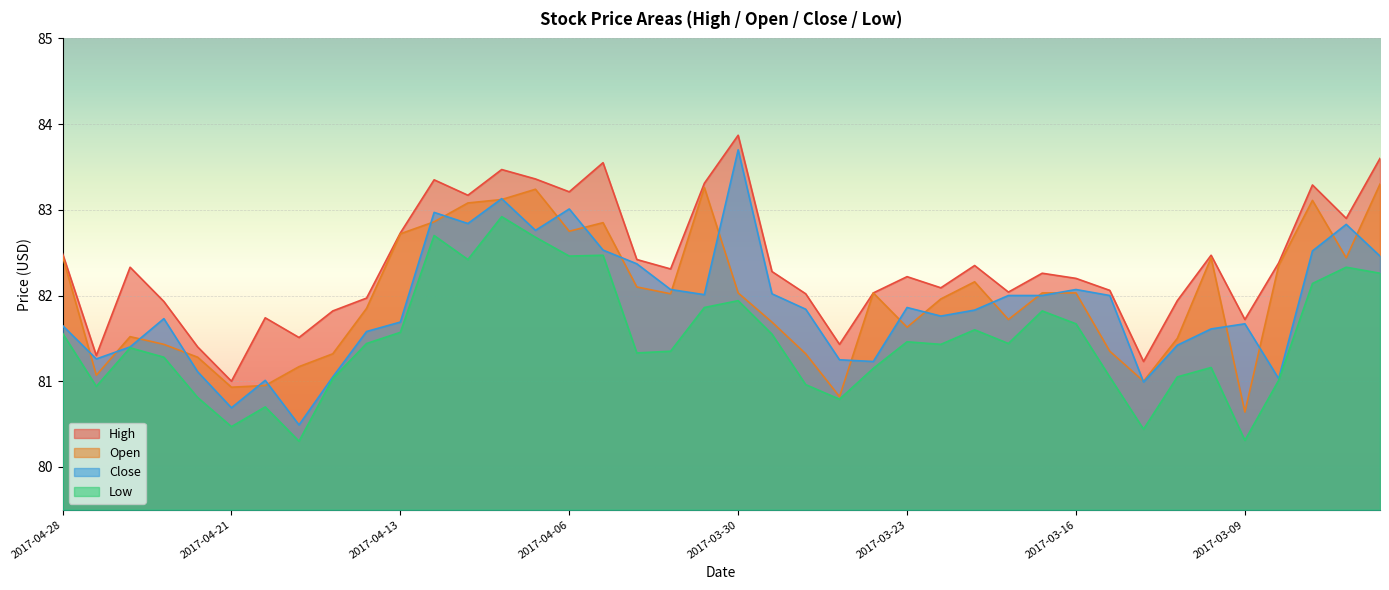

Reading left to right, what are all the values shown in this chart?

High: 82.5	81.3	82.3	81.9	81.4	81.0	81.7	81.5	81.8	82.0	82.7	83.3	83.2	83.5	83.4	83.2	83.6	82.4	82.3	83.3	83.9	82.3	82.0	81.4	82.0	82.2	82.1	82.3	82.0	82.3	82.2	82.1	81.2	81.9	82.5	81.7	82.4	83.3	82.9	83.6
Open: 82.5	81.1	81.5	81.4	81.3	80.9	80.9	81.2	81.3	81.8	82.7	82.9	83.1	83.1	83.2	82.8	82.8	82.1	82.0	83.3	82.0	81.7	81.3	80.8	82.0	81.6	82.0	82.2	81.7	82.0	82.0	81.3	81.0	81.5	82.4	80.6	82.3	83.1	82.4	83.3
Close: 81.7	81.3	81.4	81.7	81.1	80.7	81.0	80.5	81.1	81.6	81.7	83.0	82.8	83.1	82.8	83.0	82.5	82.4	82.1	82.0	83.7	82.0	81.8	81.2	81.2	81.9	81.8	81.8	82.0	82.0	82.1	82.0	81.0	81.4	81.6	81.7	81.0	82.5	82.8	82.5
Low: 81.6	80.9	81.4	81.3	80.8	80.5	80.7	80.3	81.0	81.4	81.6	82.7	82.4	82.9	82.7	82.5	82.5	81.3	81.3	81.9	81.9	81.6	81.0	80.8	81.2	81.5	81.4	81.6	81.4	81.8	81.7	81.1	80.4	81.1	81.2	80.3	81.0	82.1	82.3	82.3